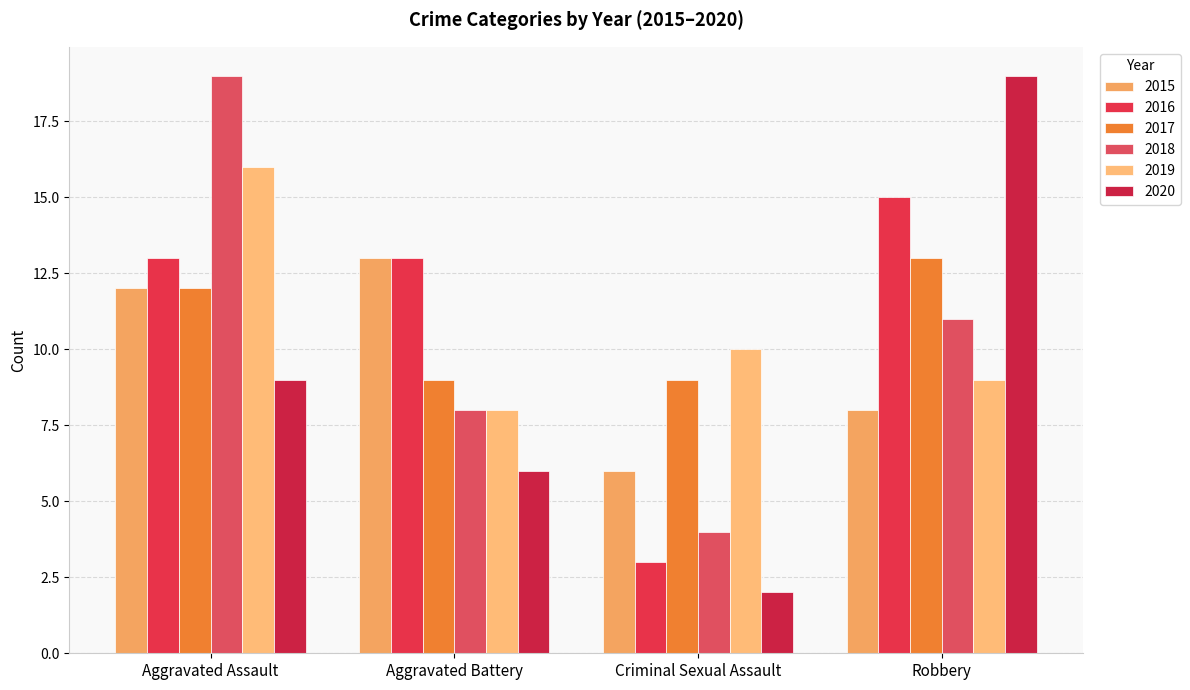

How many bars are there in total?

24